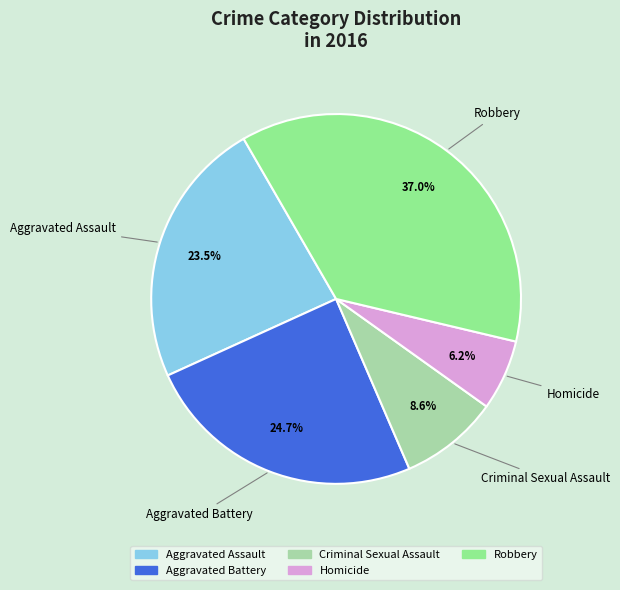

Rank the categories by value from highest to lowest.

Robbery, Aggravated Battery, Aggravated Assault, Criminal Sexual Assault, Homicide